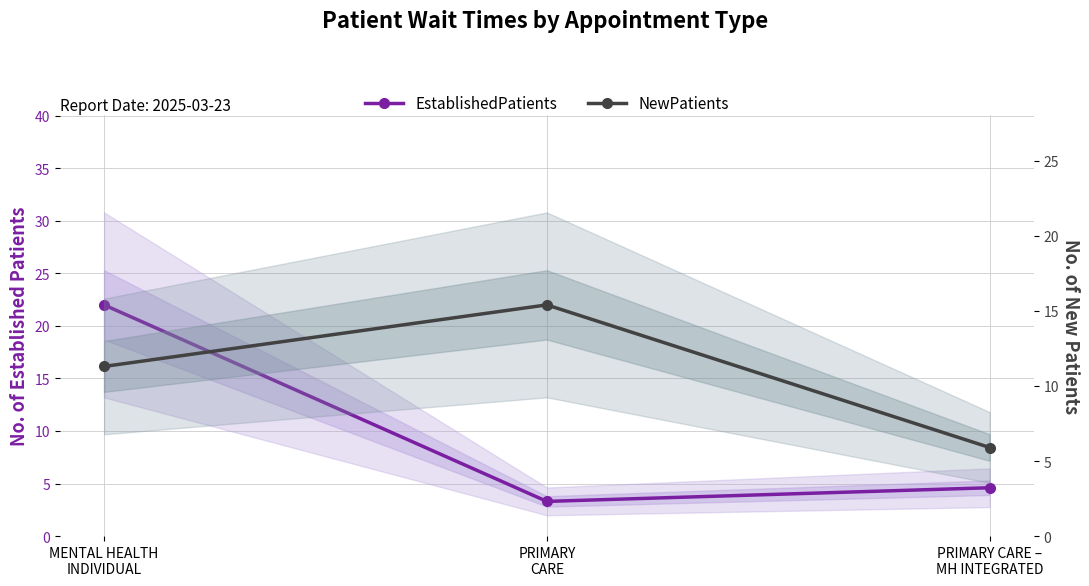

Which series has the largest total across all categories?

NewPatients